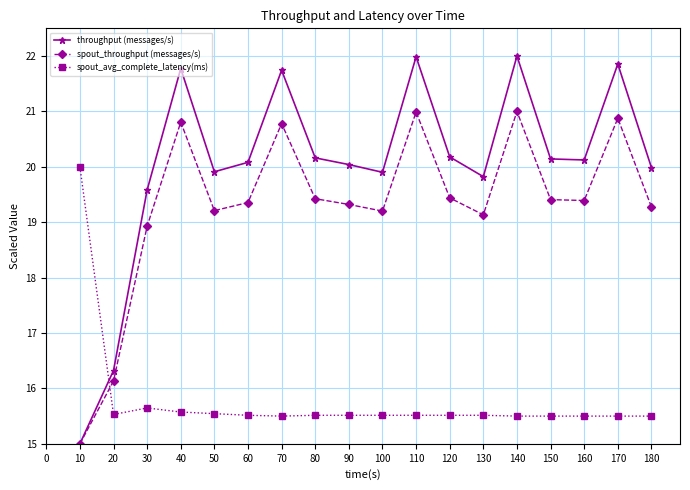

Is it true that spout_avg_complete_latency(ms) equals 9.8 at 140?

False